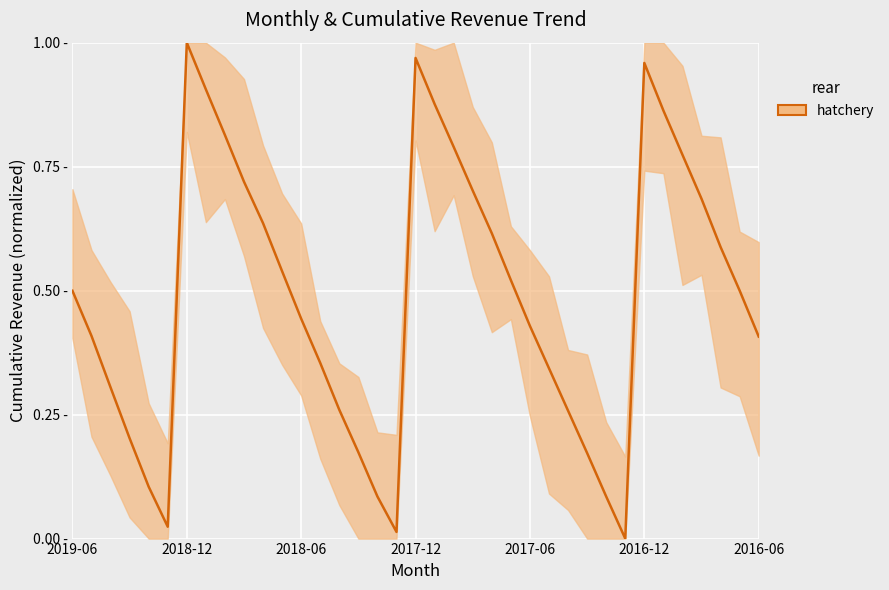

Does the chart have visible grid lines?

Yes